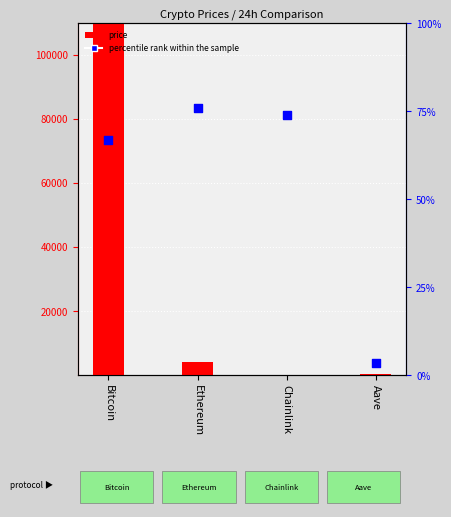

Which series reaches the minimum Y coordinate?

price